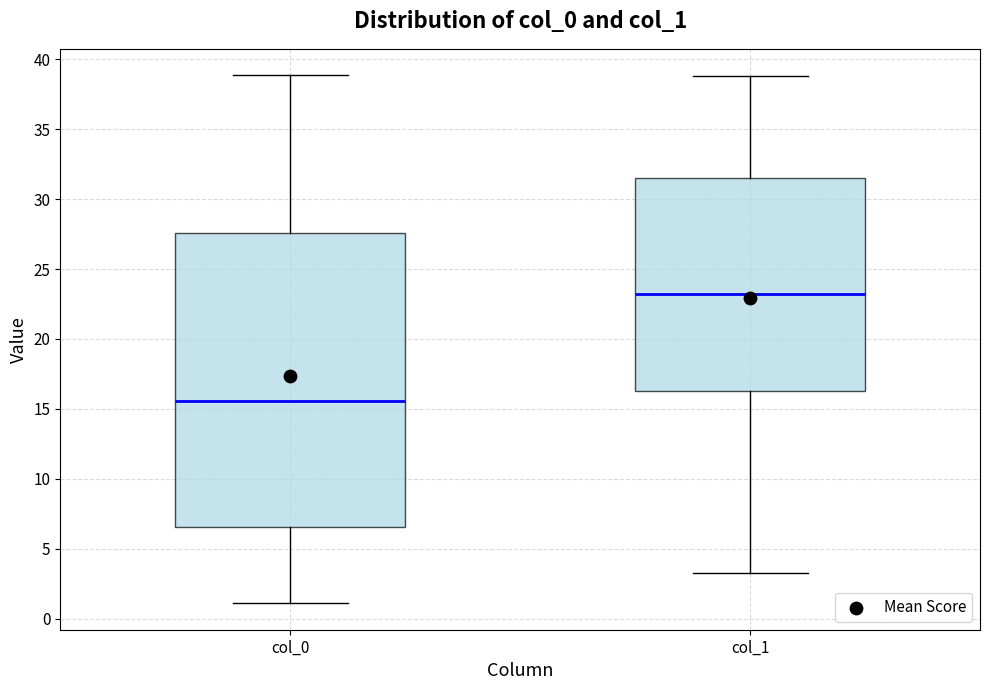

Comparing the boxes themselves (not the whiskers), which one is the tallest?

col_0